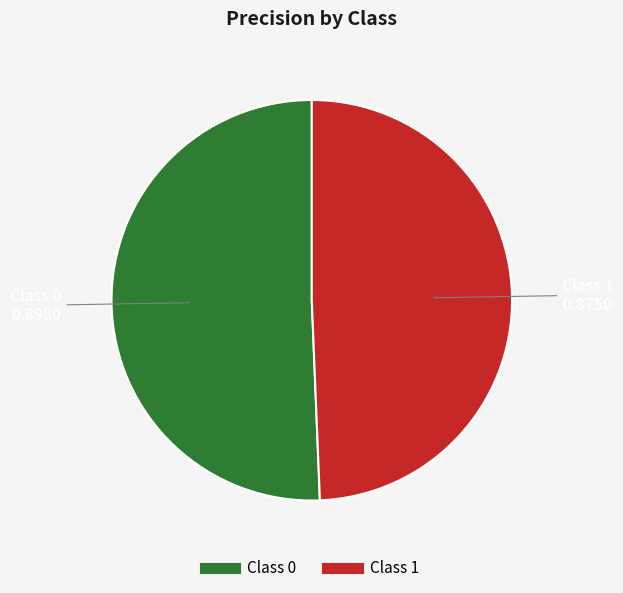

Is there a majority slice in this chart?

Yes